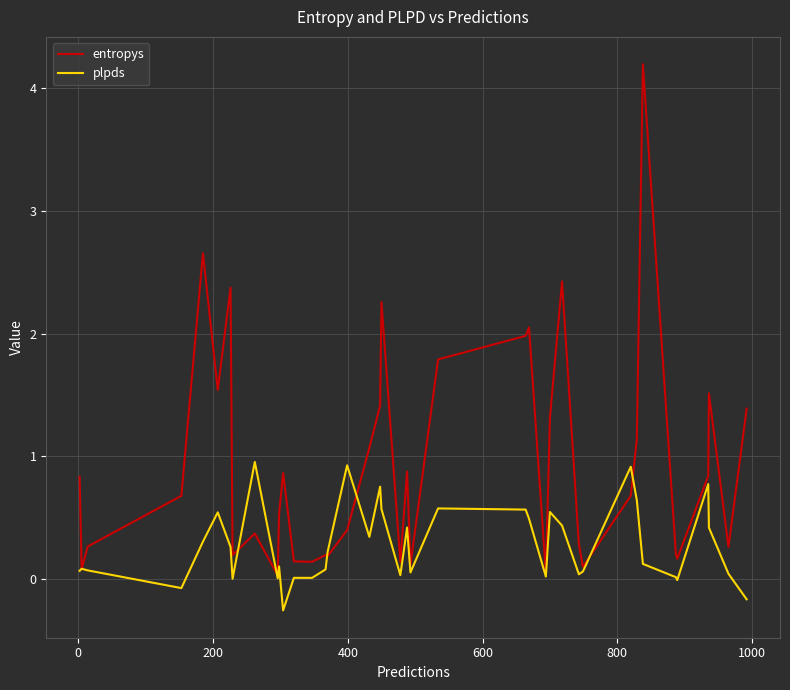

List the series in order of their peak value, highest first.

entropys, plpds